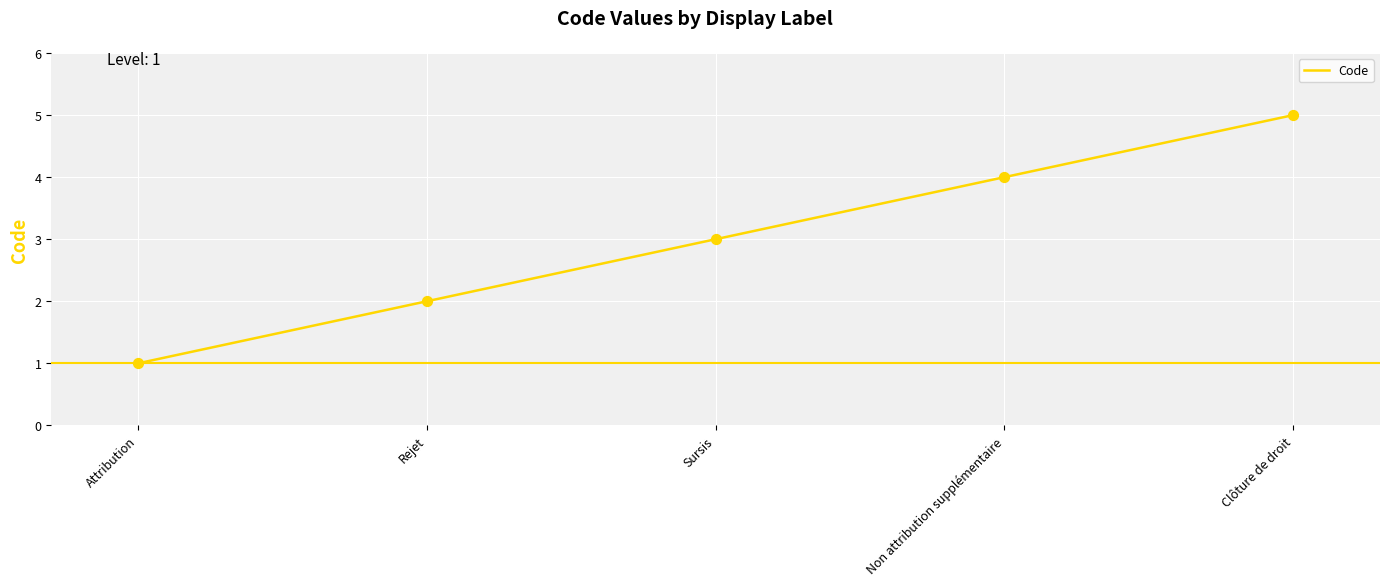

What is the change in value from Sursis to Non attribution supplémentaire?

+1